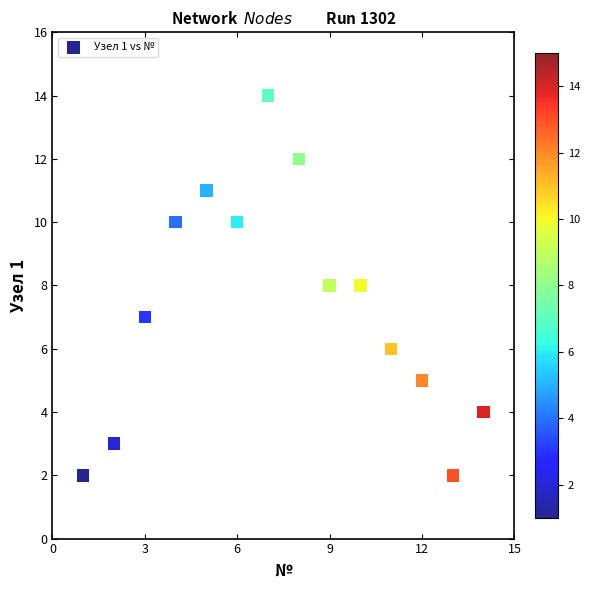

What is the range of X values (max minus min)?

13